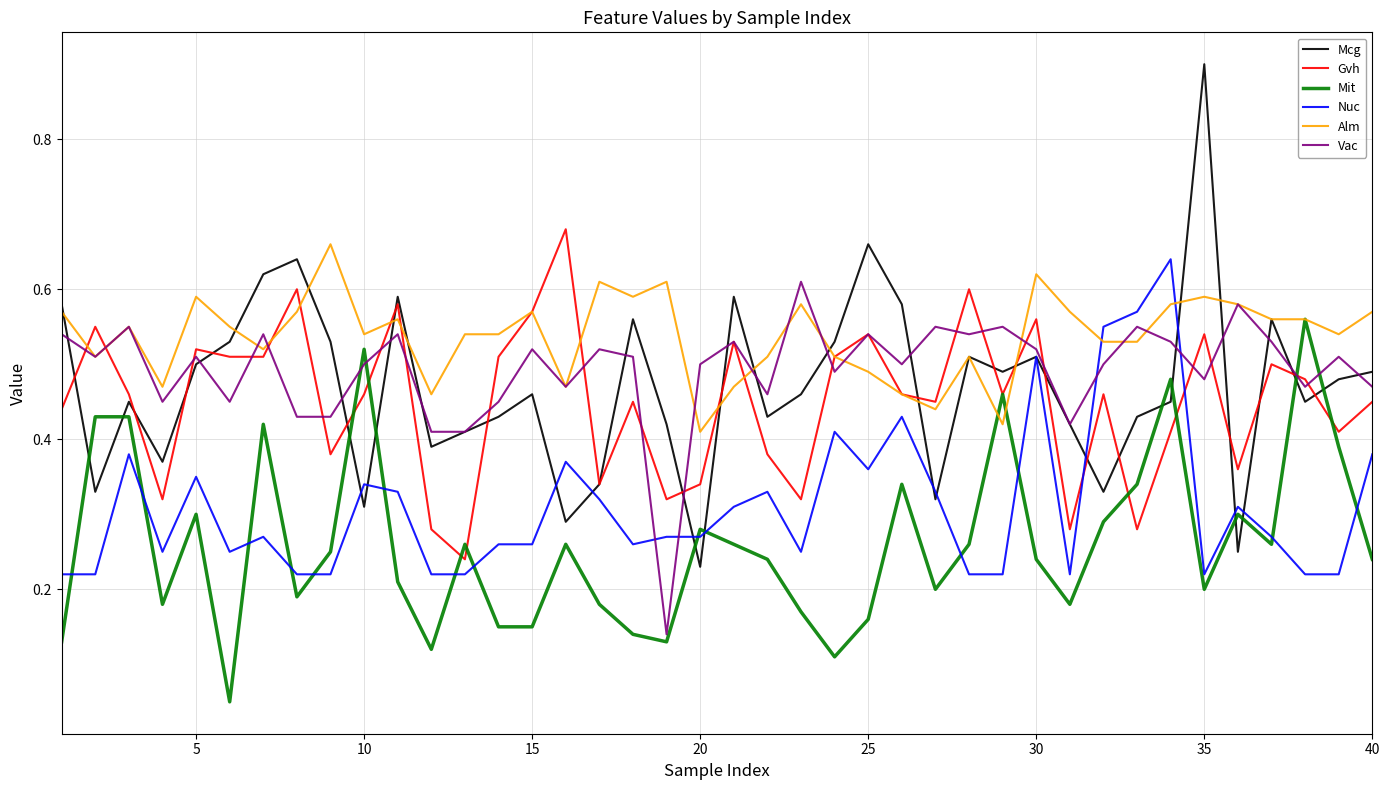

What is the greatest value displayed?

0.9